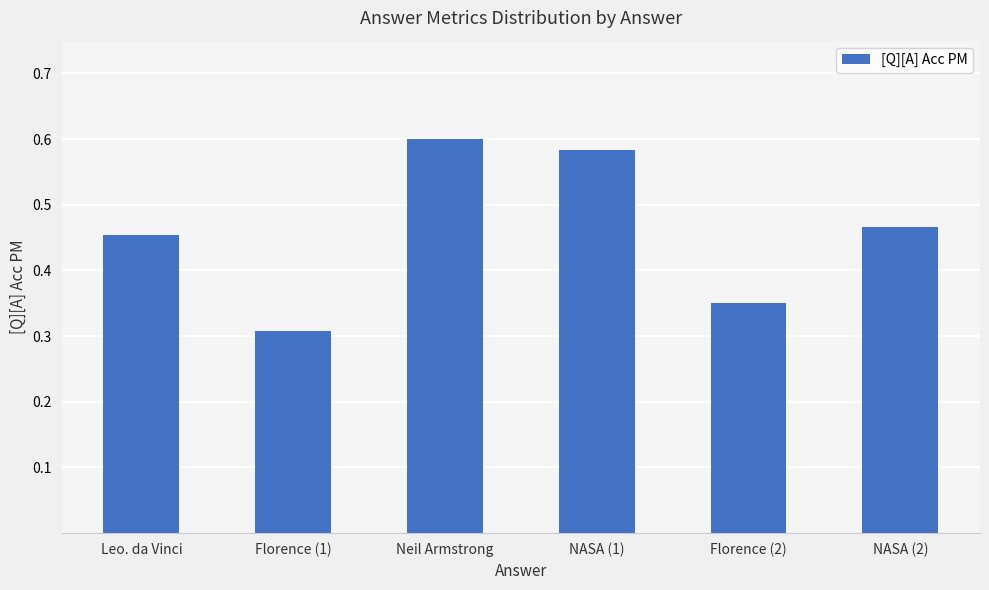

What position from the left is Leo. da Vinci?

1